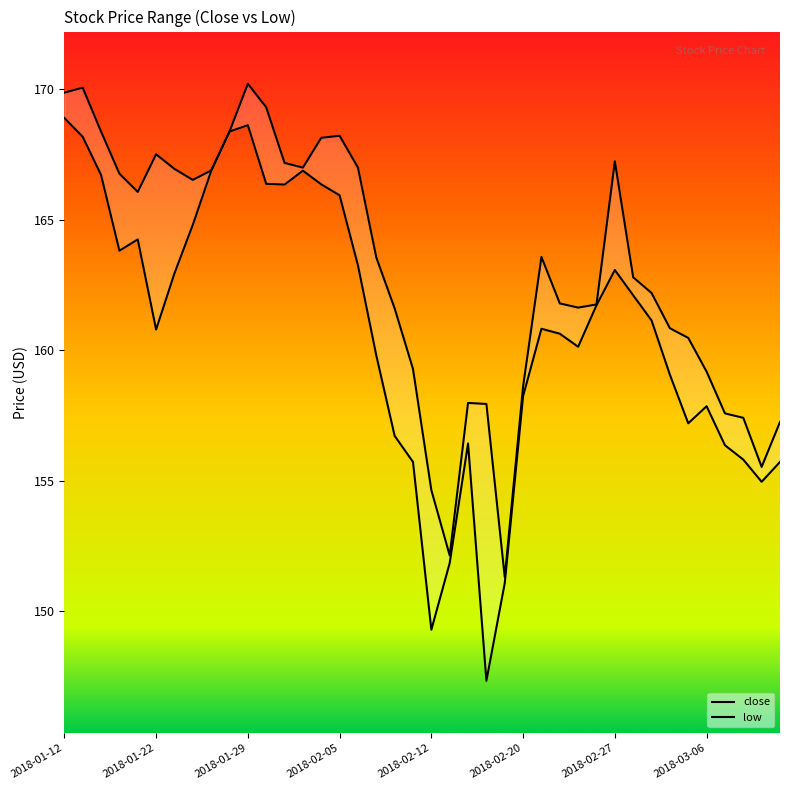

Which series has the largest range (max minus min)?

low